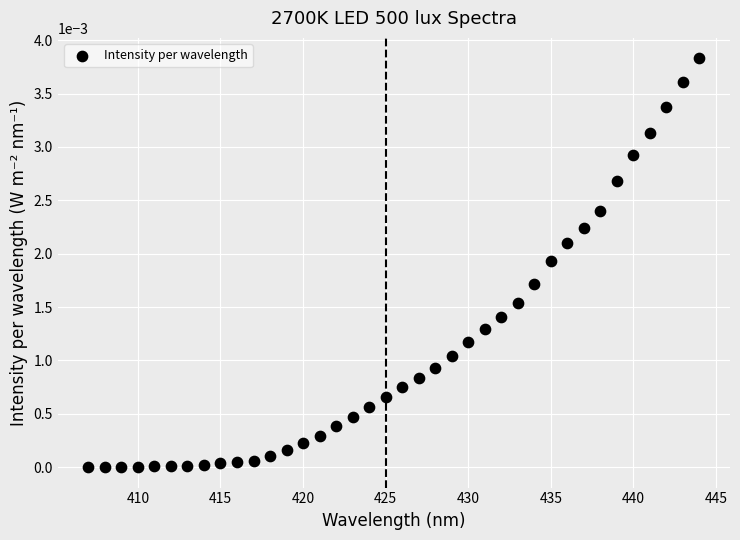

What is the range of X values (max minus min)?

37.0